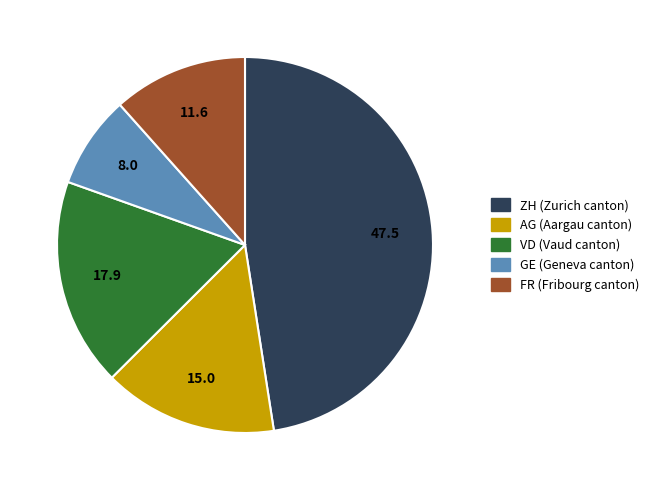

Is there any slice that represents more than half of the pie?

No